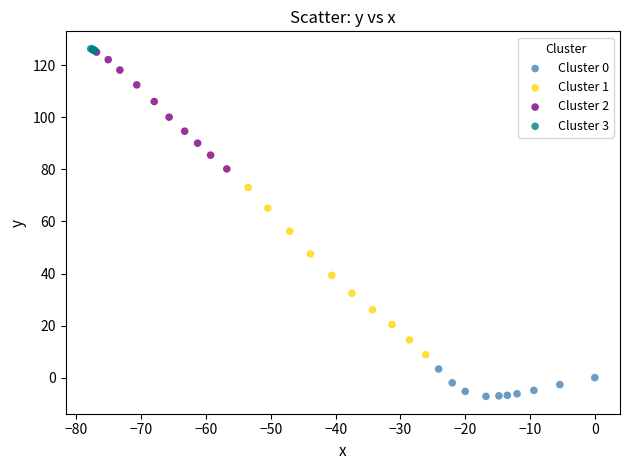

Which series has the widest spread of Y values?

Cluster 1